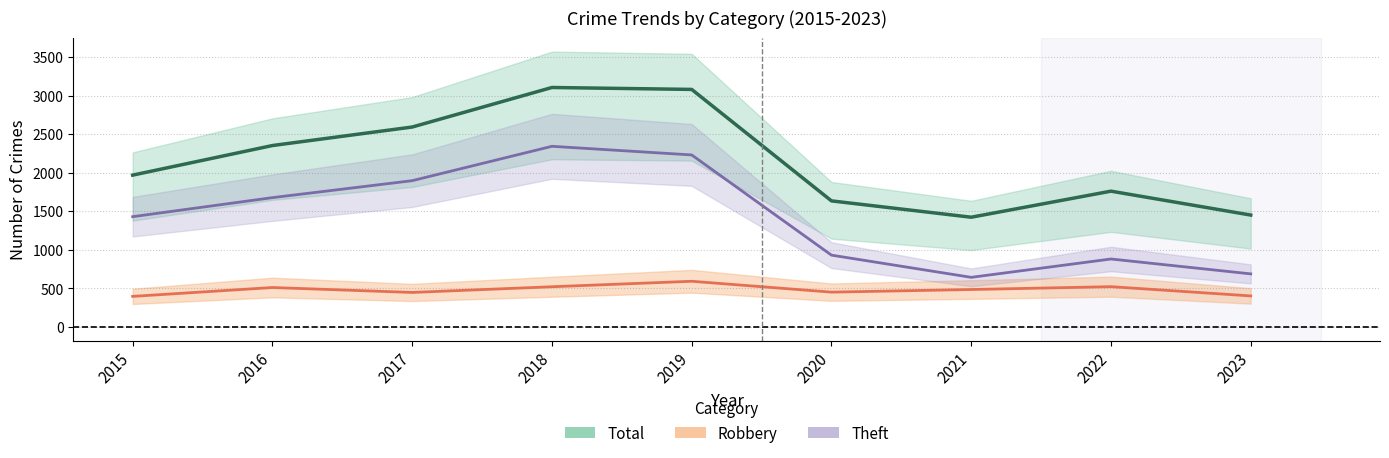

True or false: Robbery and Total intersect in this chart.

False